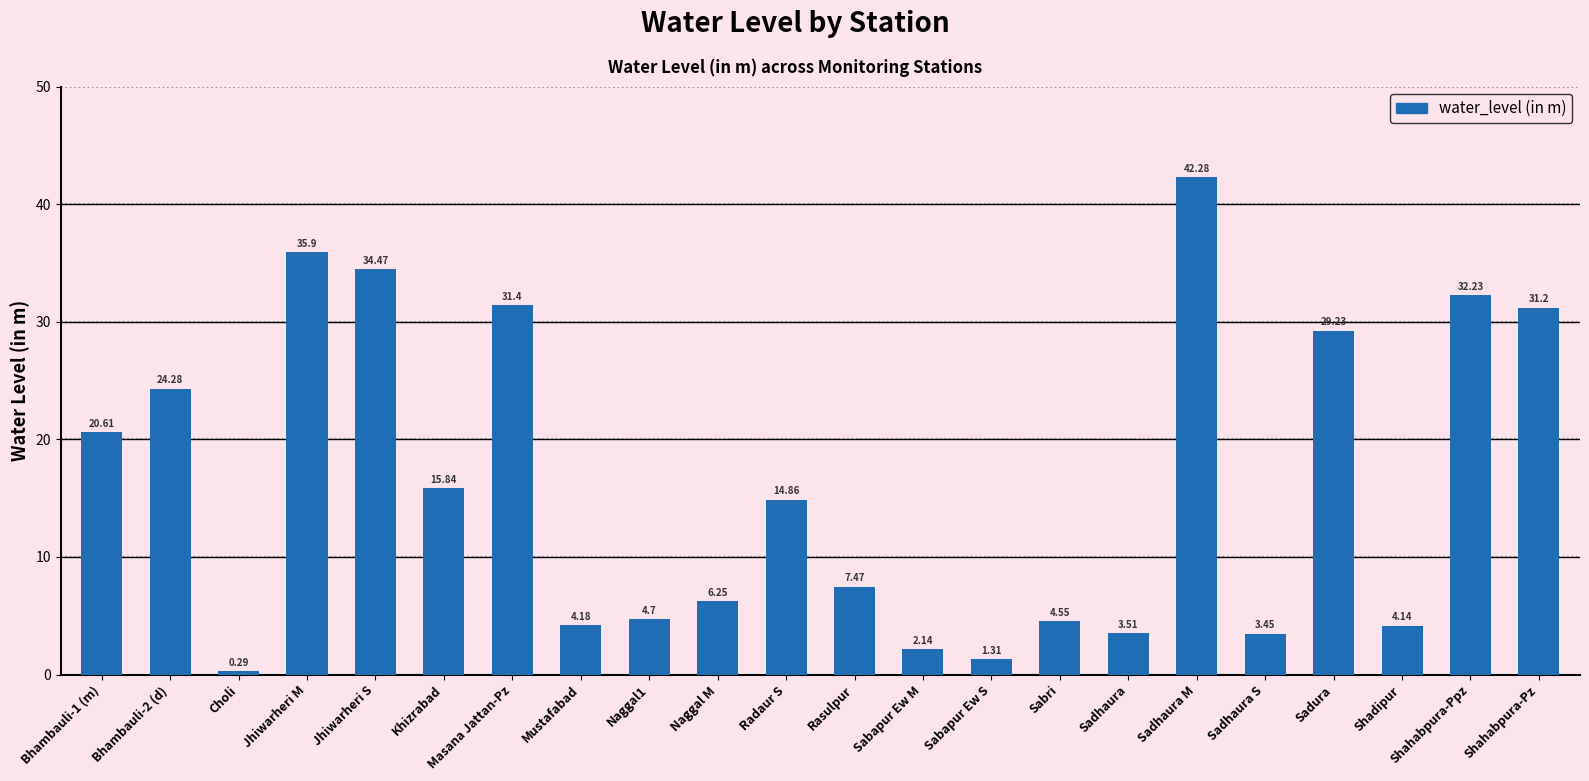

Which label corresponds to the largest value in the chart?

Sadhaura M